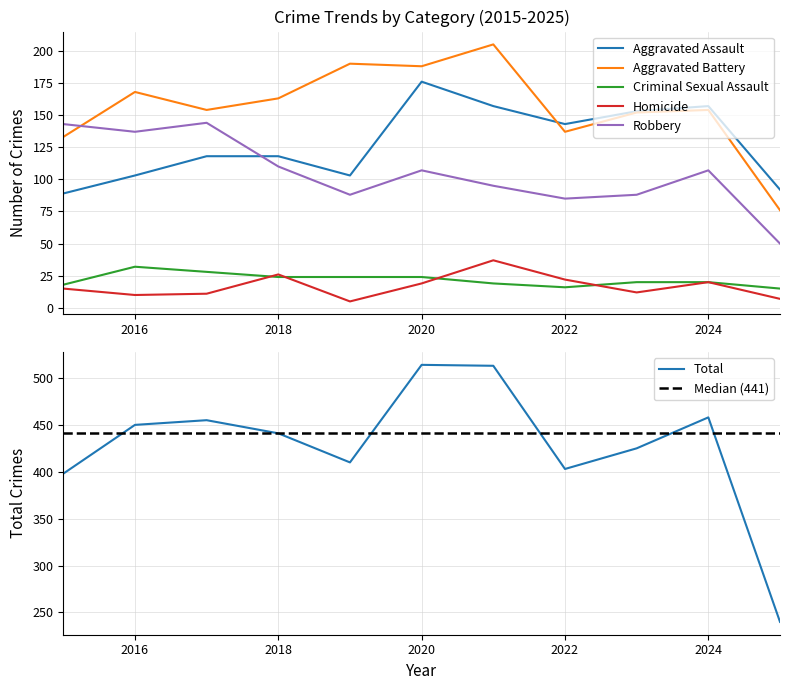

What is the difference between the second highest and minimum values in the Robbery series?

93